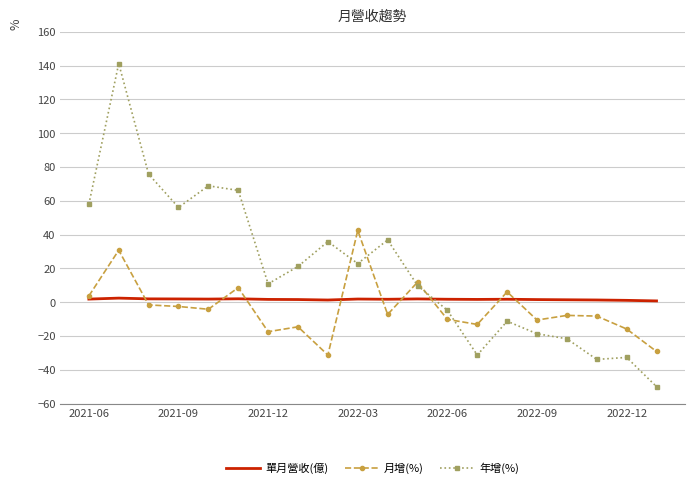

What is the lowest value of the 月增(%) series?

-31.2